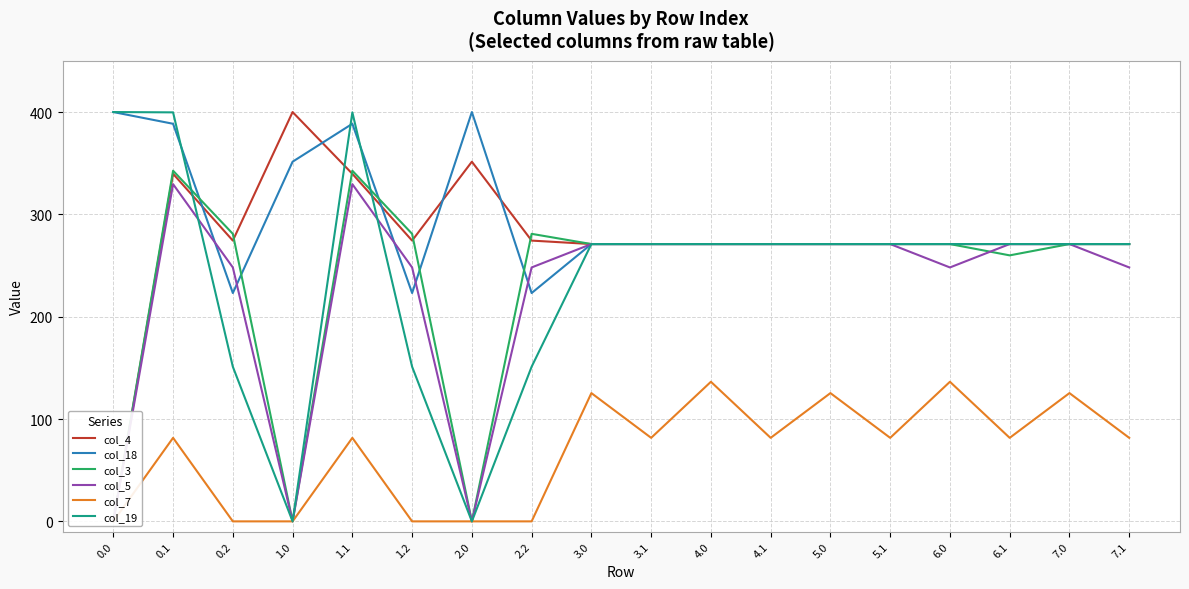

Where does the col_7 series first go above 81?

0.1